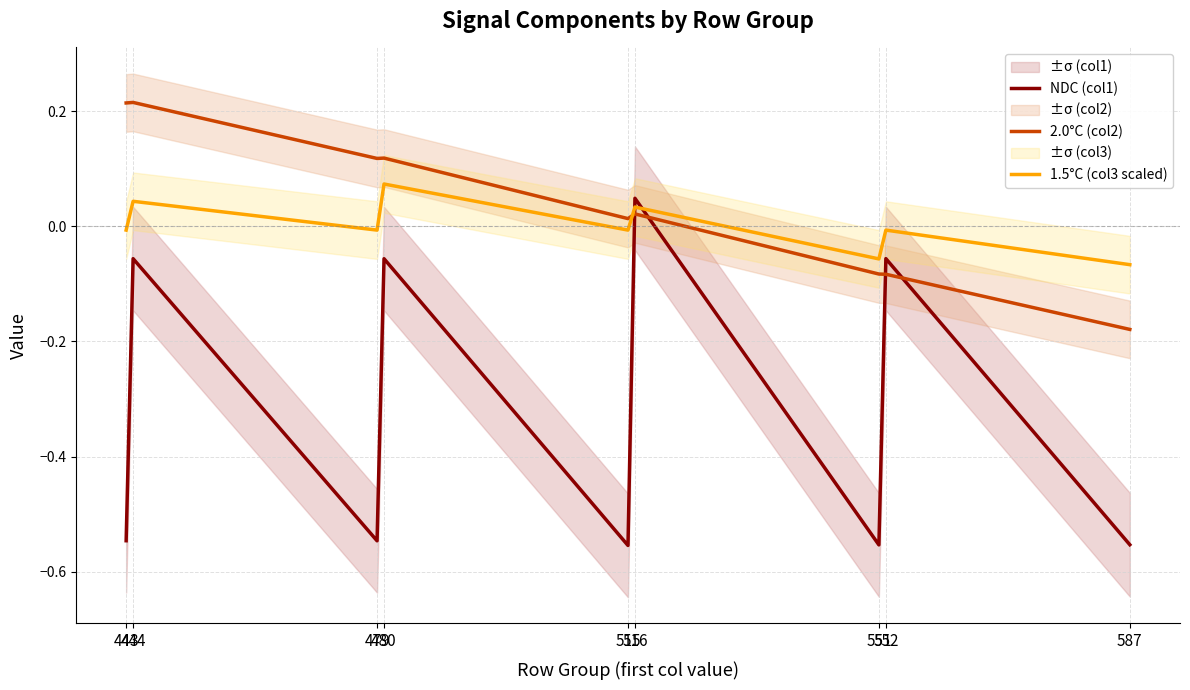

How many series are shown in this chart?

3